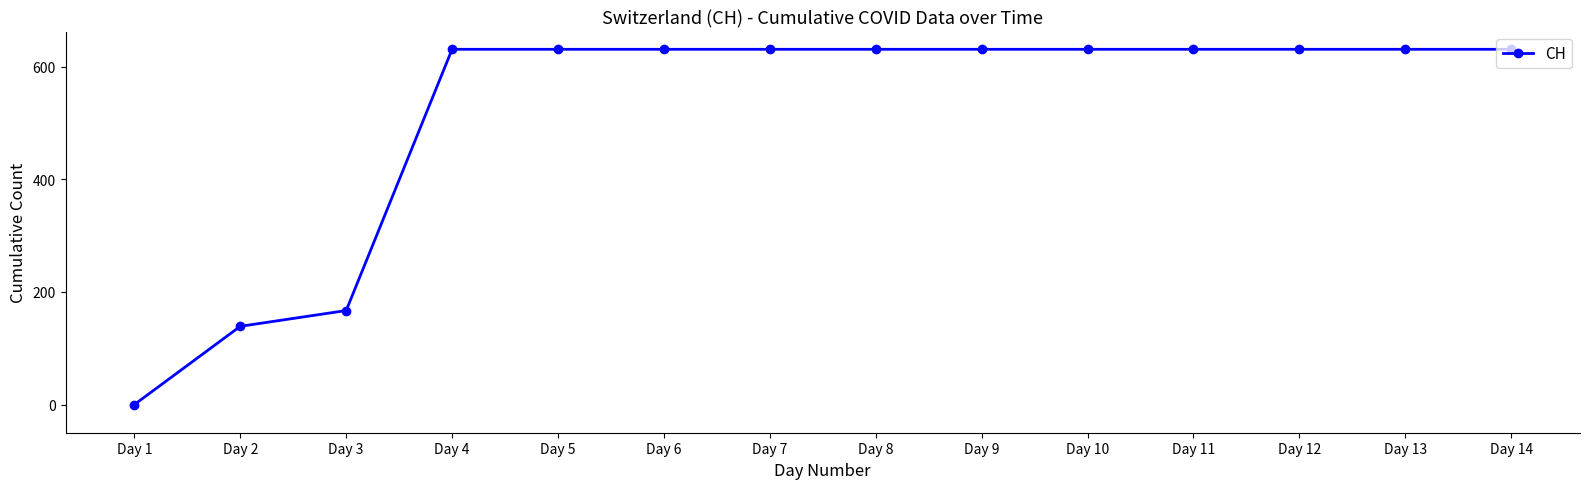

What is the difference between the maximum and minimum values?

631